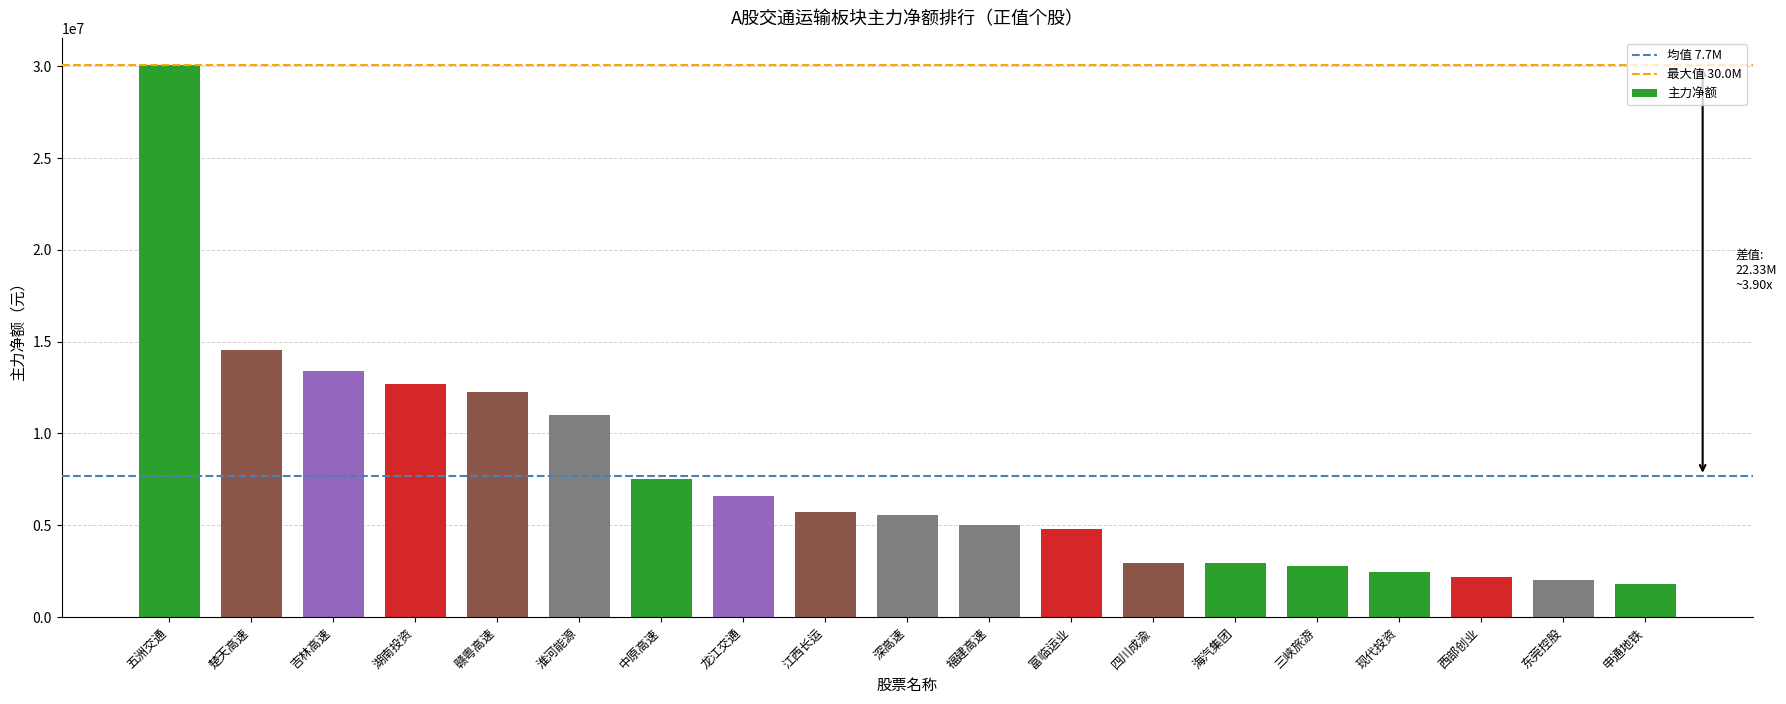

What is the approximate value at 淮河能源?

10985643